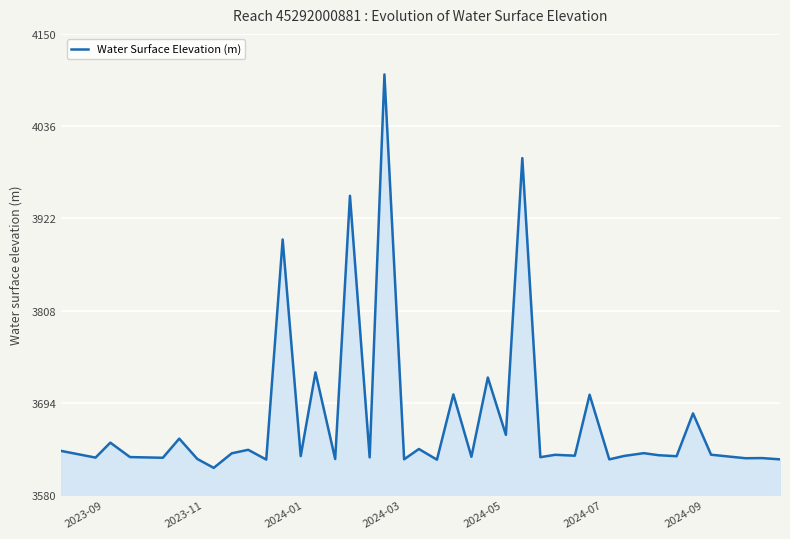

What is the maximum value shown in the chart?

4099.8